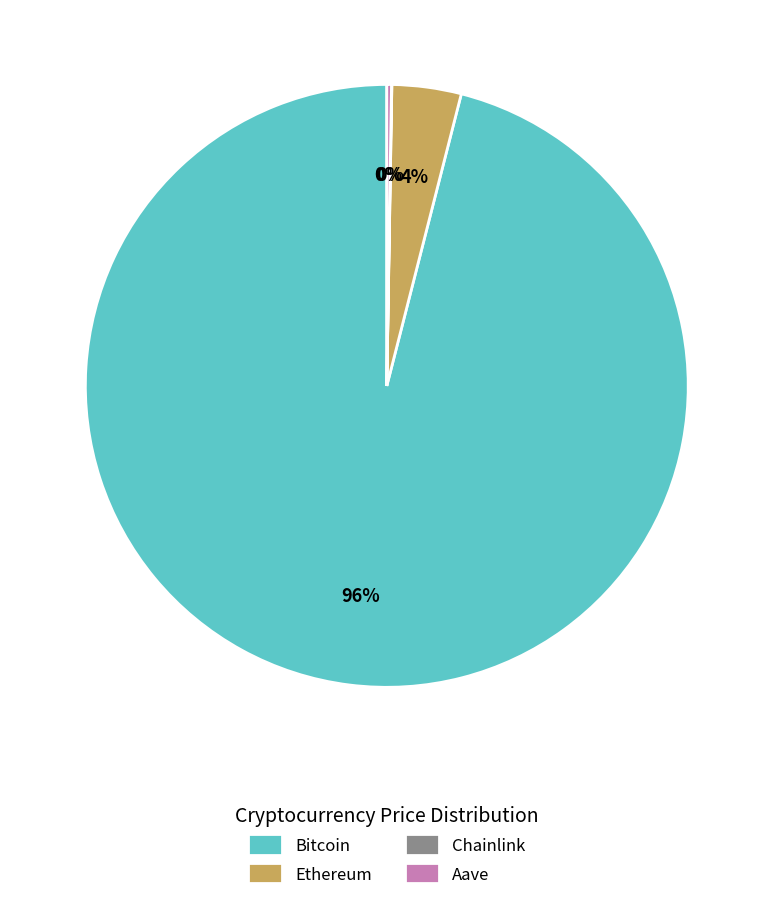

Is there a majority slice in this chart?

Yes